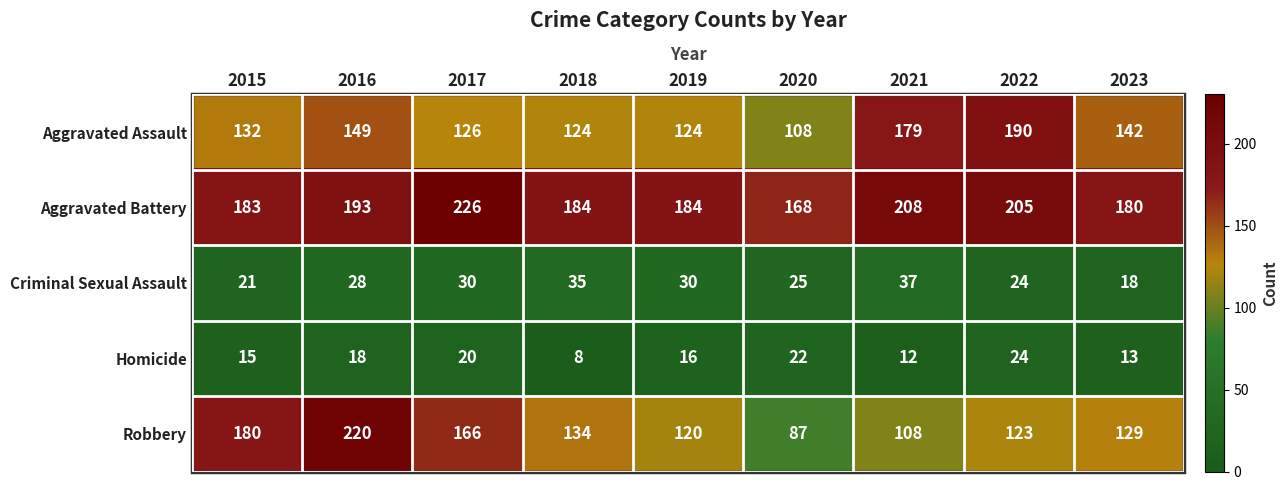

What is the sum of the Homicide values at 2023 and 2017?

33